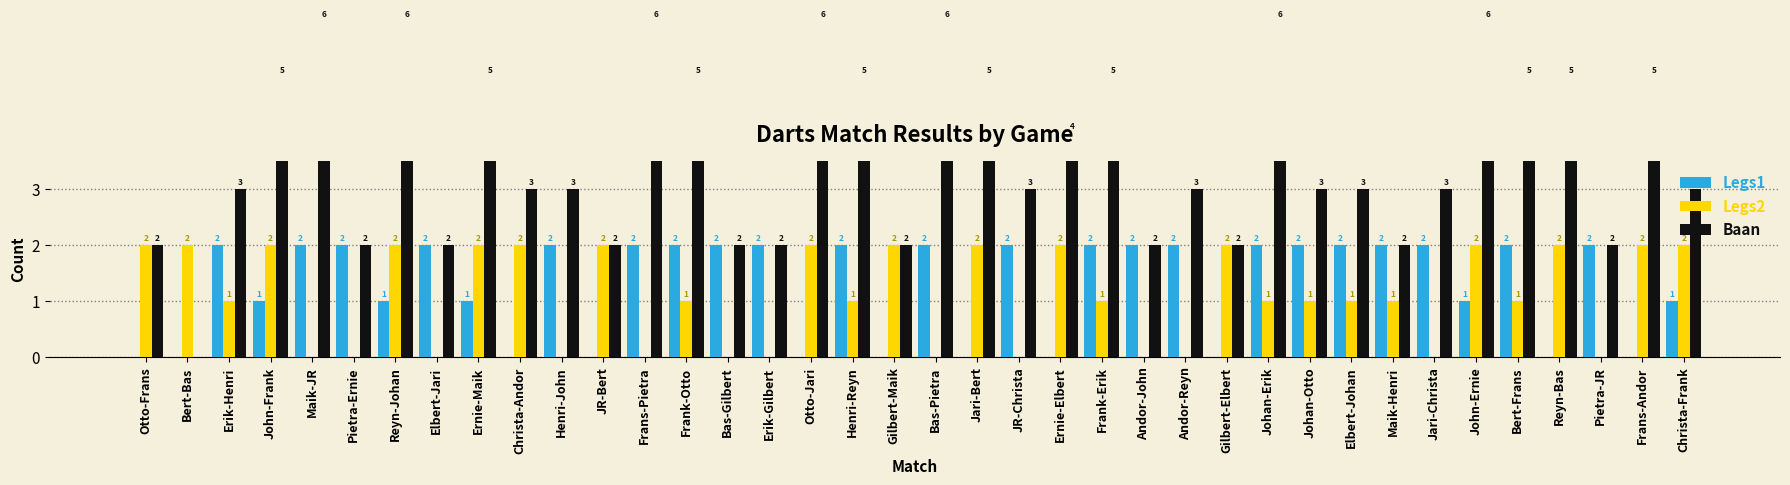

What is the maximum value shown in the chart?

6